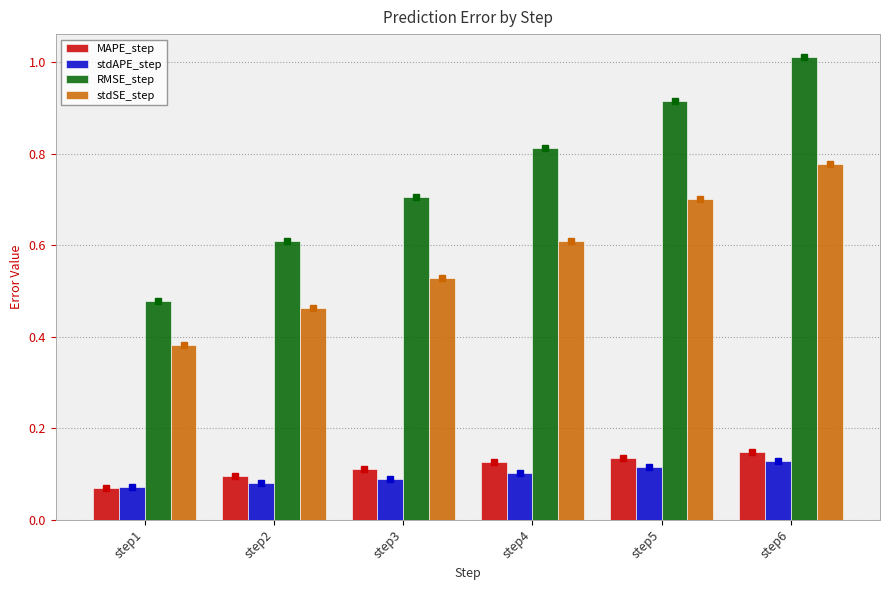

True or false: stdSE_step has a value of 1.2 at step5.

False